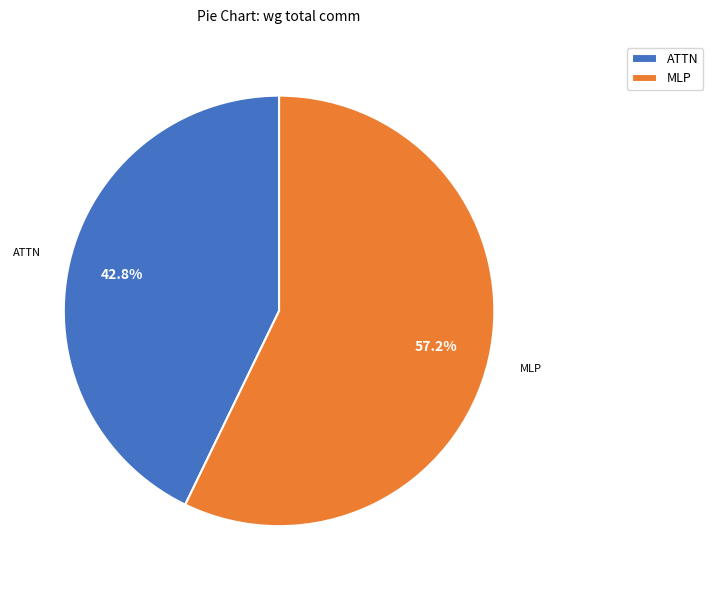

What is the majority slice?

MLP